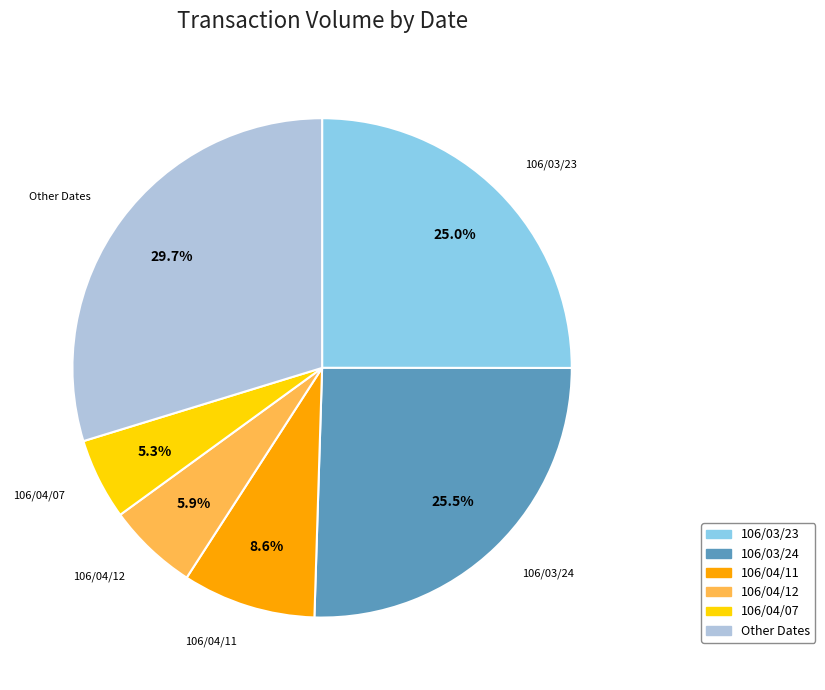

Is there any slice that represents more than half of the pie?

No